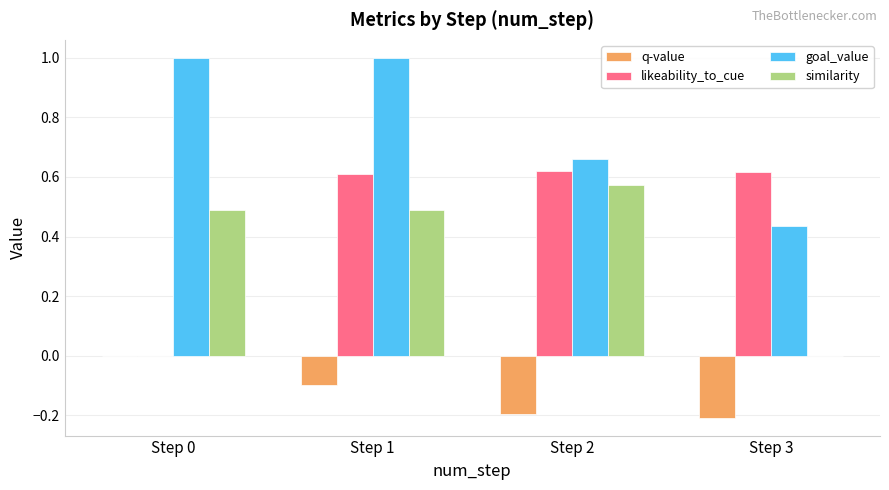

At which label does q-value reach its peak?

Step 0